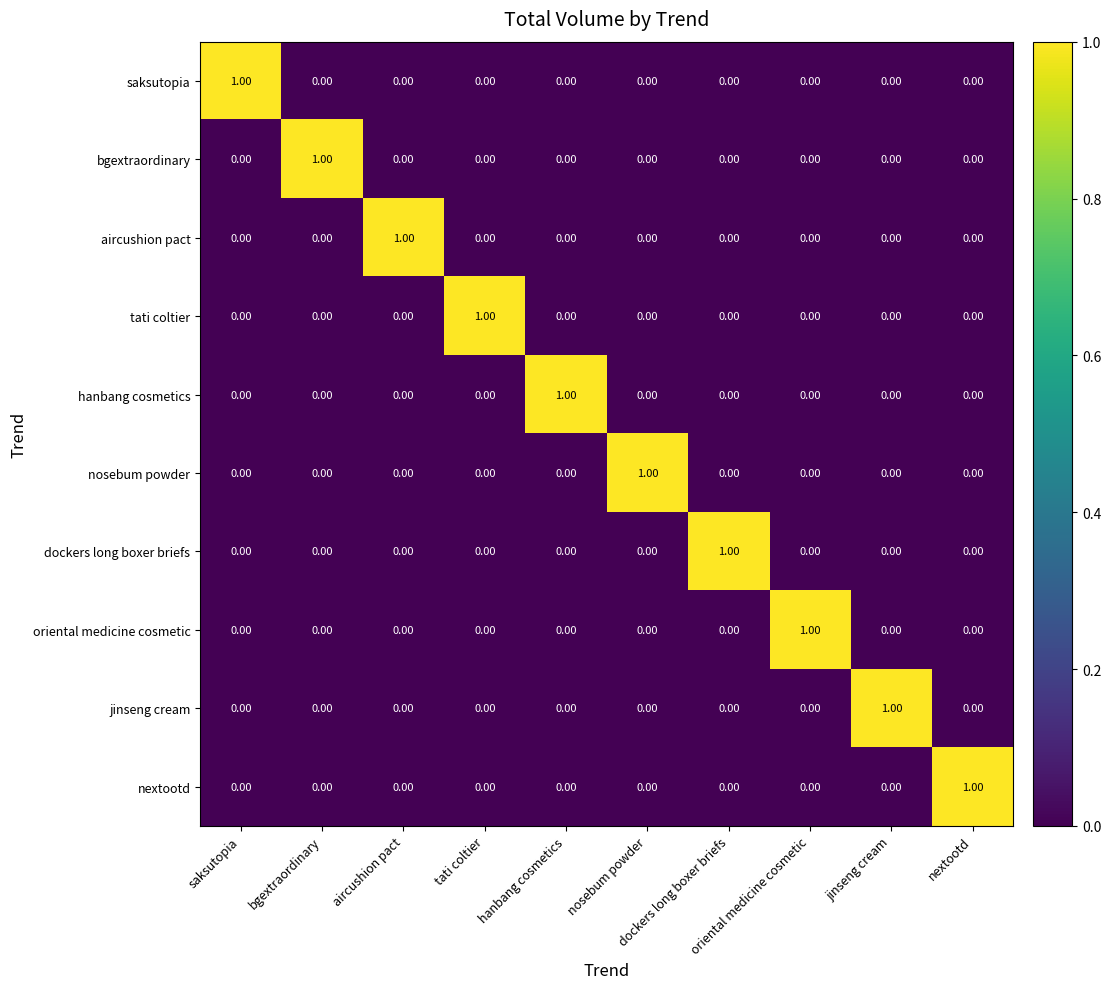

At which category is the sum across all series the highest?

saksutopia